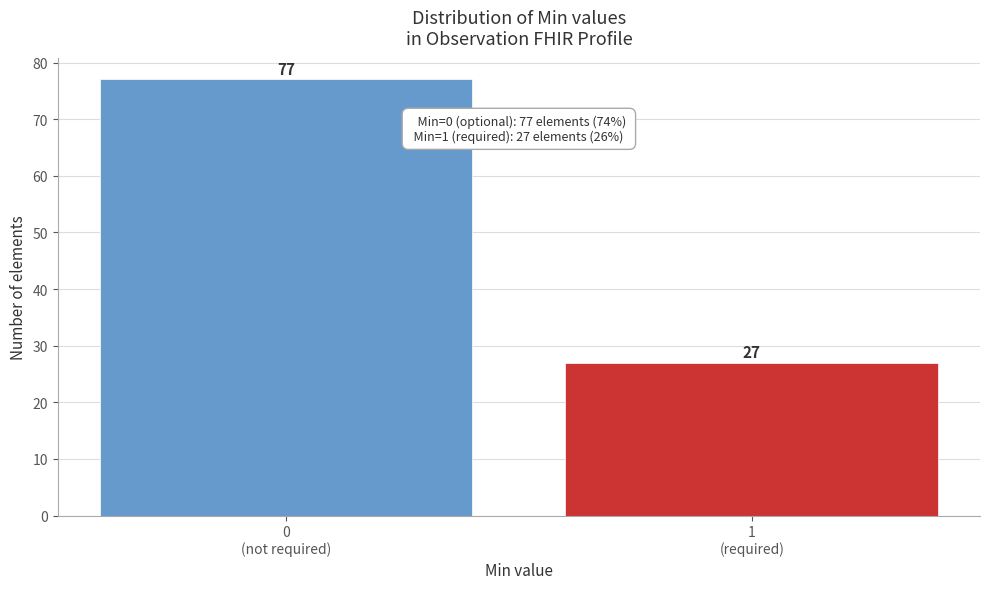

Reading right to left, list all the values displayed in this chart.

27	77